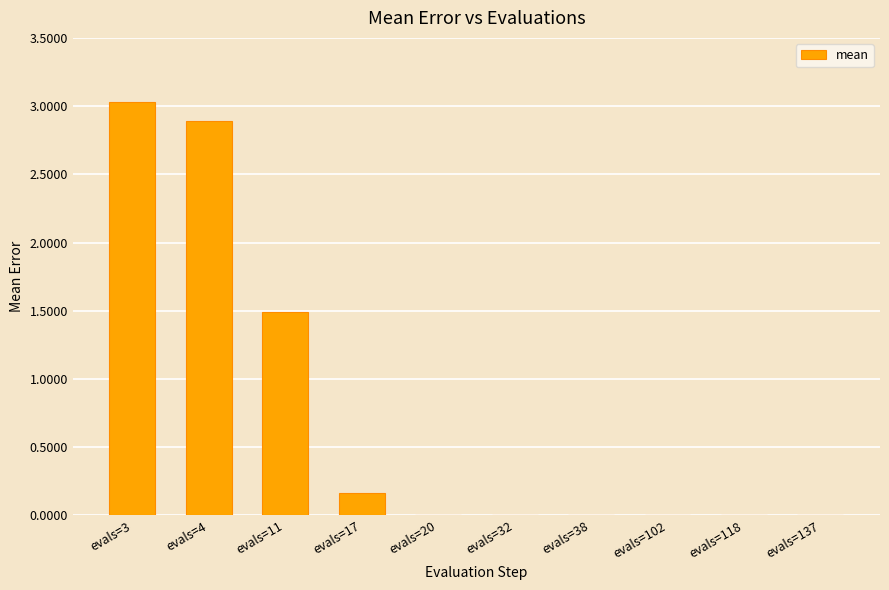

The chart shows a value of 0.0 at evals=20. True or false?

True